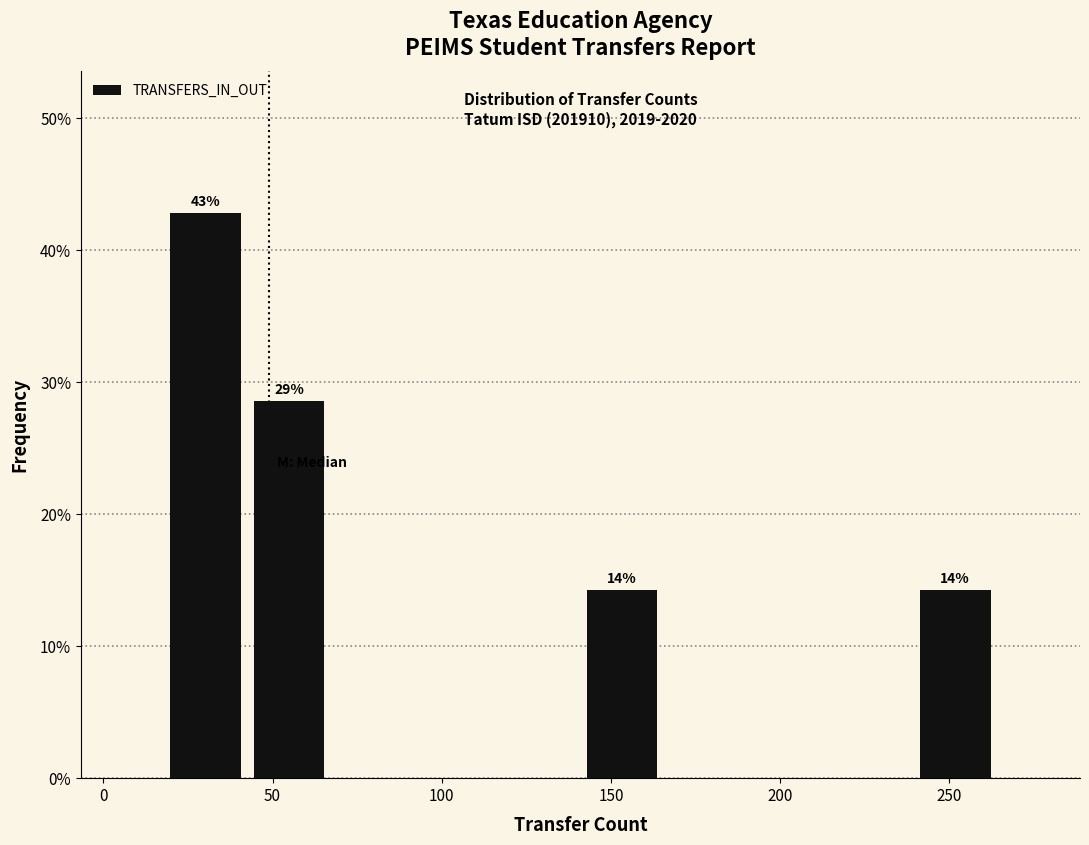

Over which range of the x-axis is the bar tallest?

20 to 45